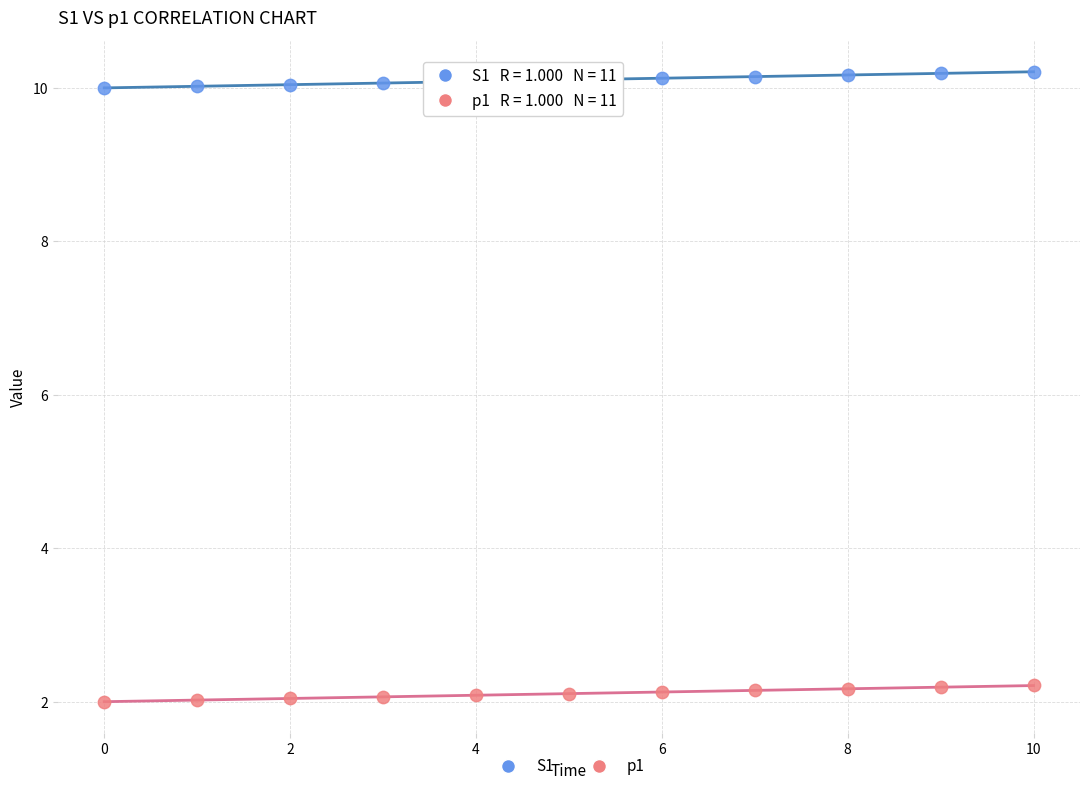

Which series contains the highest Y value?

S1